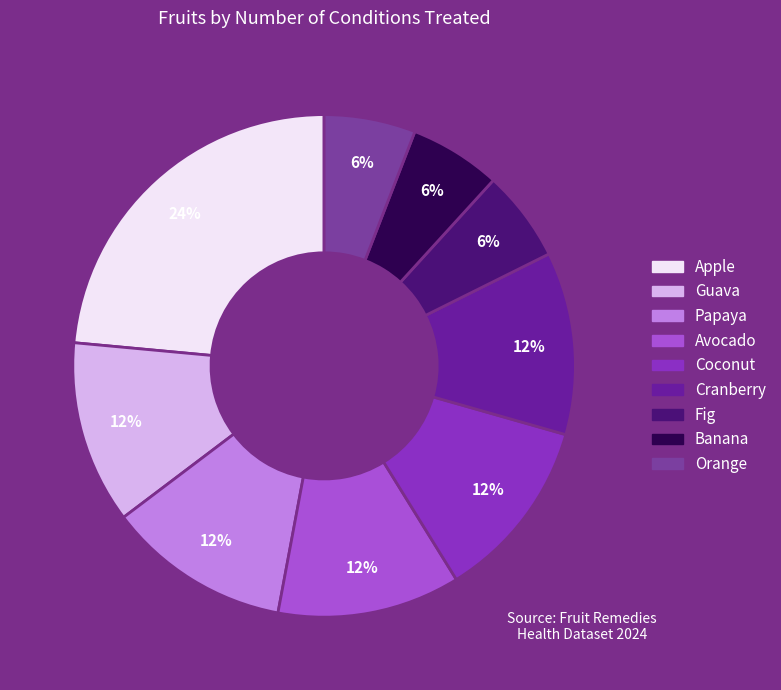

To the nearest percent, what portion does Banana represent?

6%